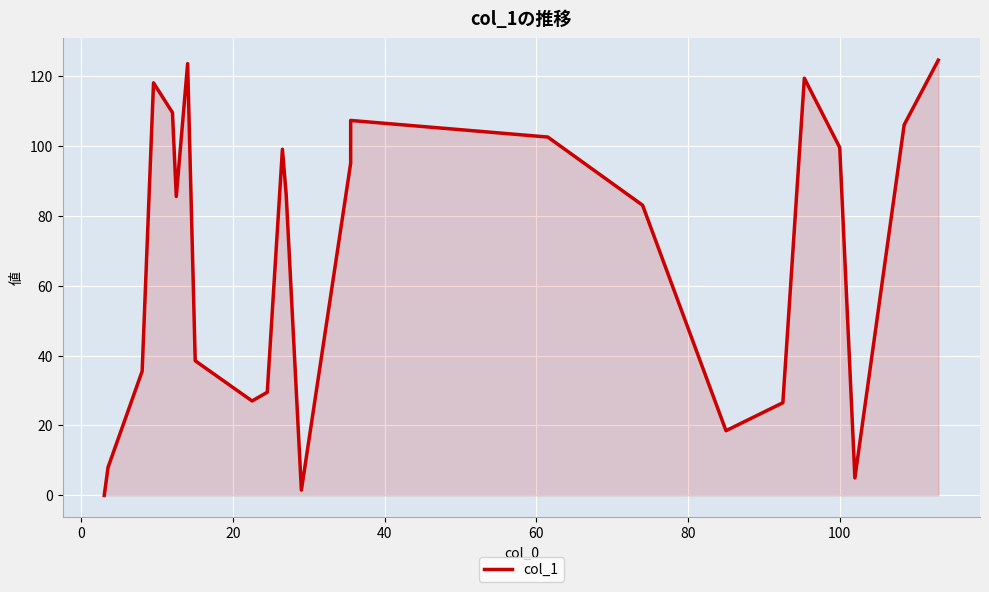

Reading left to right, extract all data points from this chart.

0.0	8.0	35.5	118.0	109.5	85.5	123.5	38.5	27.0	29.5	99.0	86.0	1.5	95.0	107.2	102.5	83.0	18.5	26.5	119.3	99.5	5.0	106.0	124.5